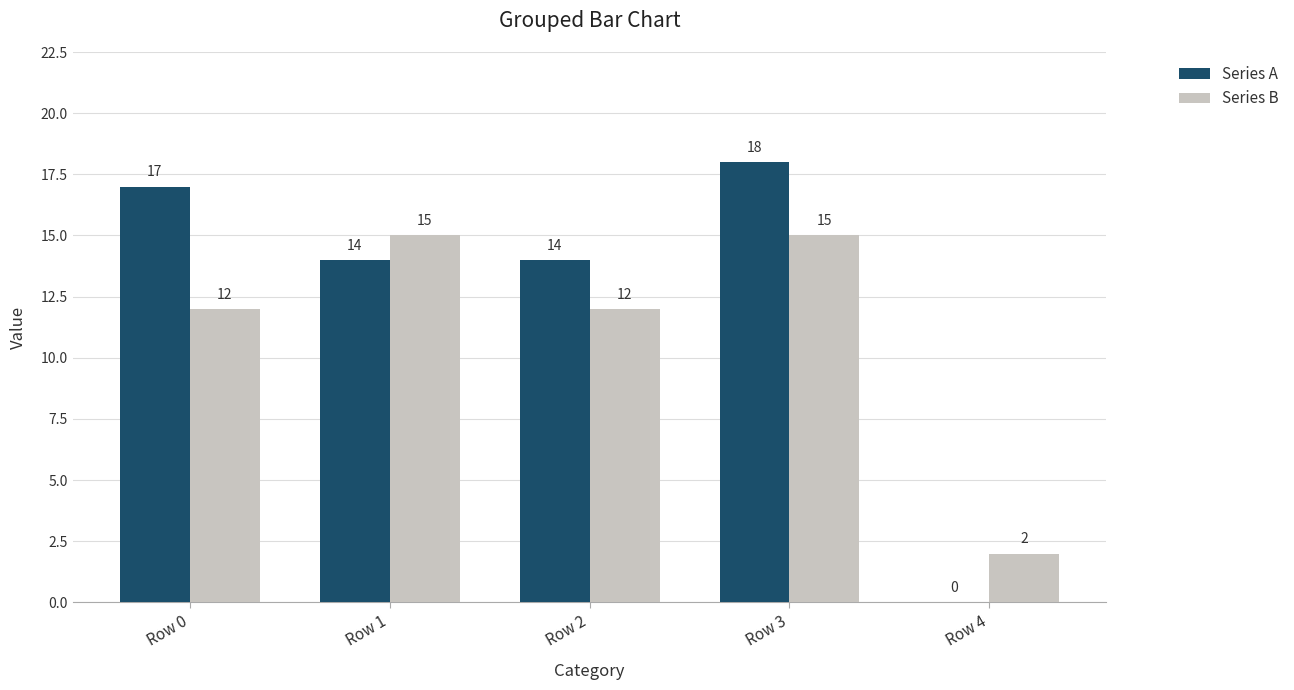

True or false: Series B has a value of 15 at Row 1.

True